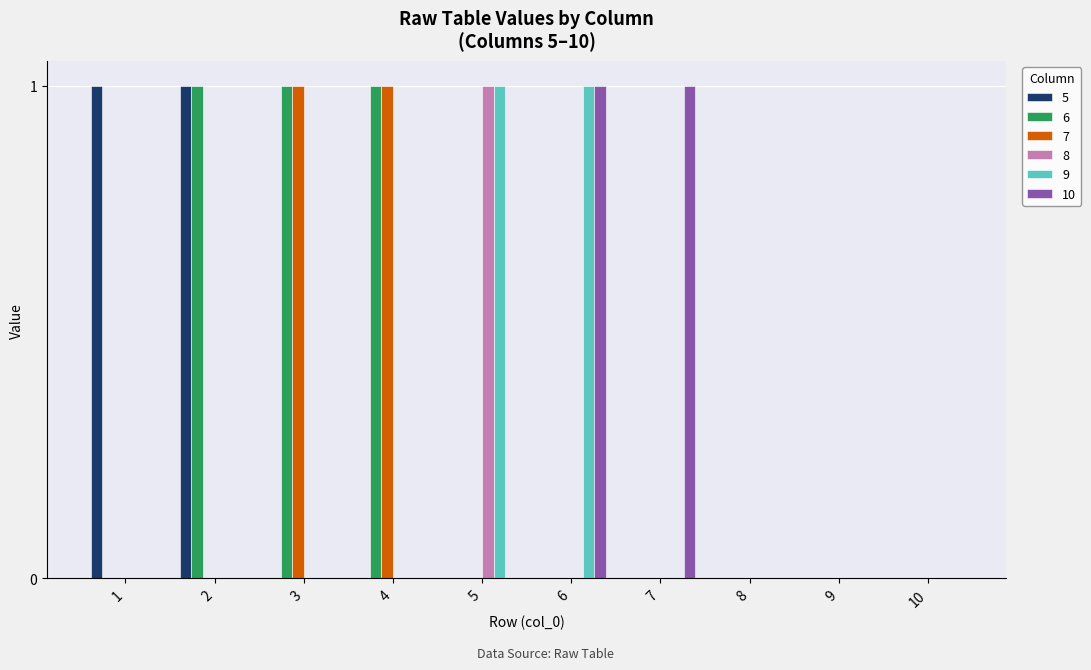

Which series has the largest total across all categories?

6